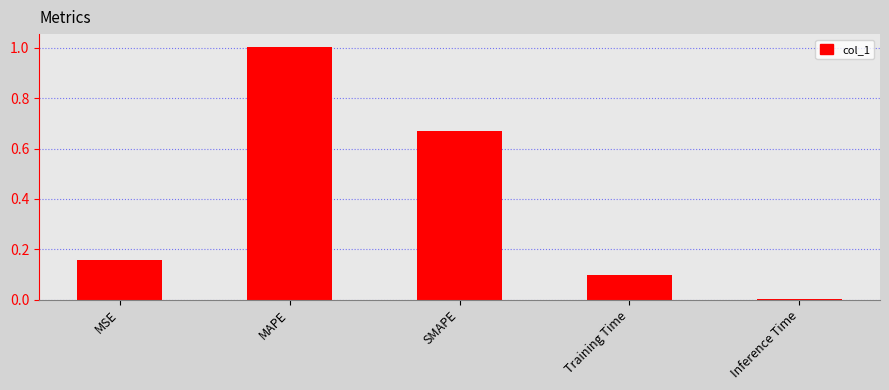

How many categories are shown in the chart?

5